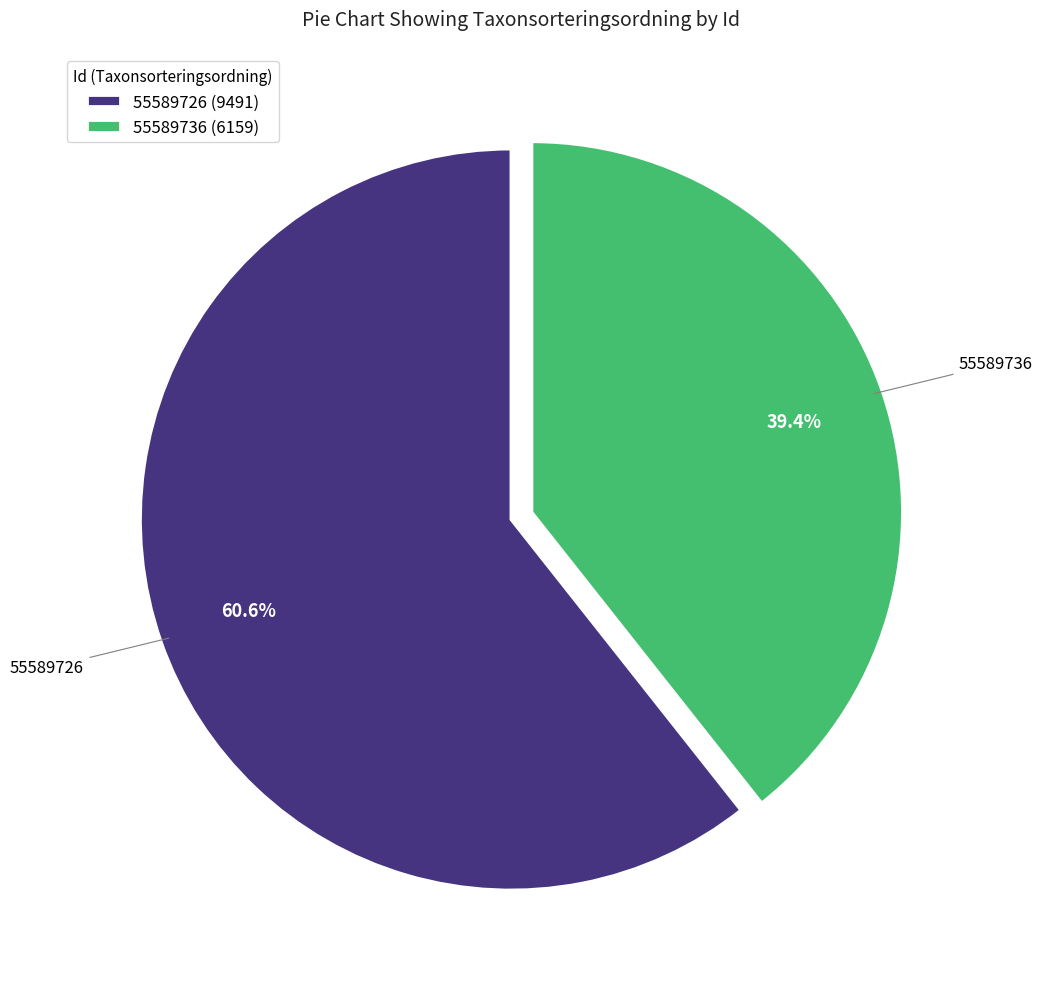

What percentage do 55589726 and 55589736 together represent?

100.0%